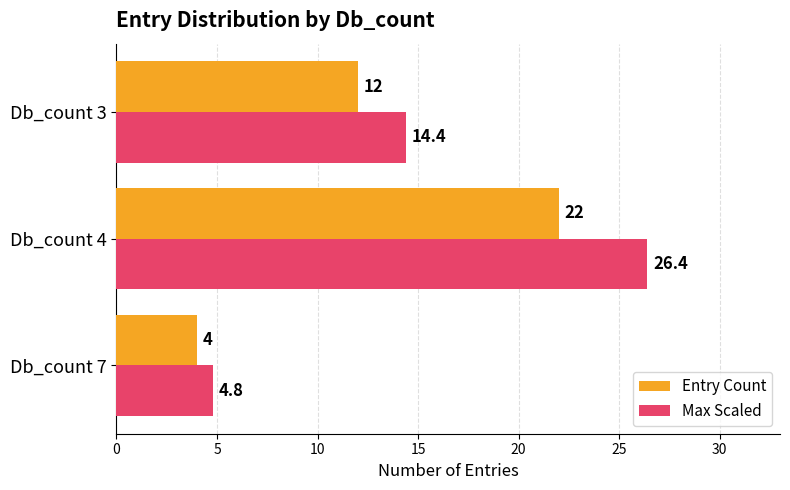

The Entry Count series shows 4.0 at Db_count 7. True or false?

True